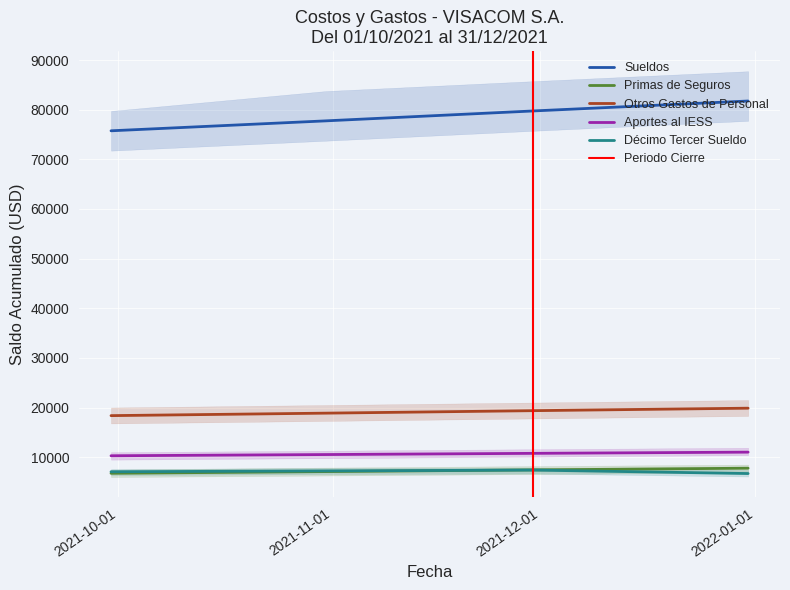

How many values in the Otros Gastos de Personal series are below 19366?

2